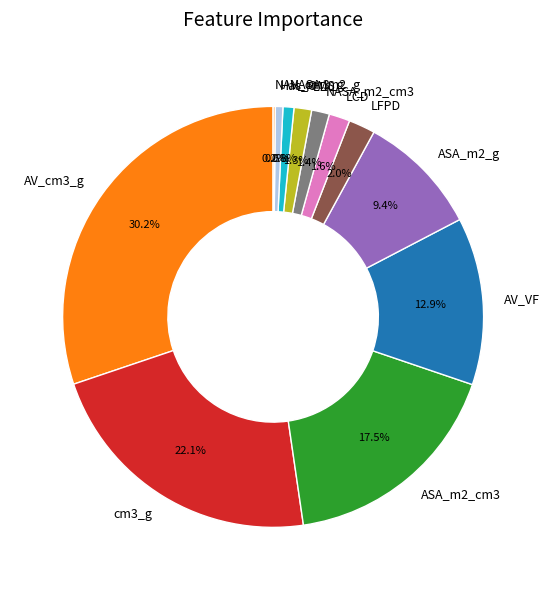

Between NASA_m2_cm3 and Has_OMS, which is larger?

NASA_m2_cm3